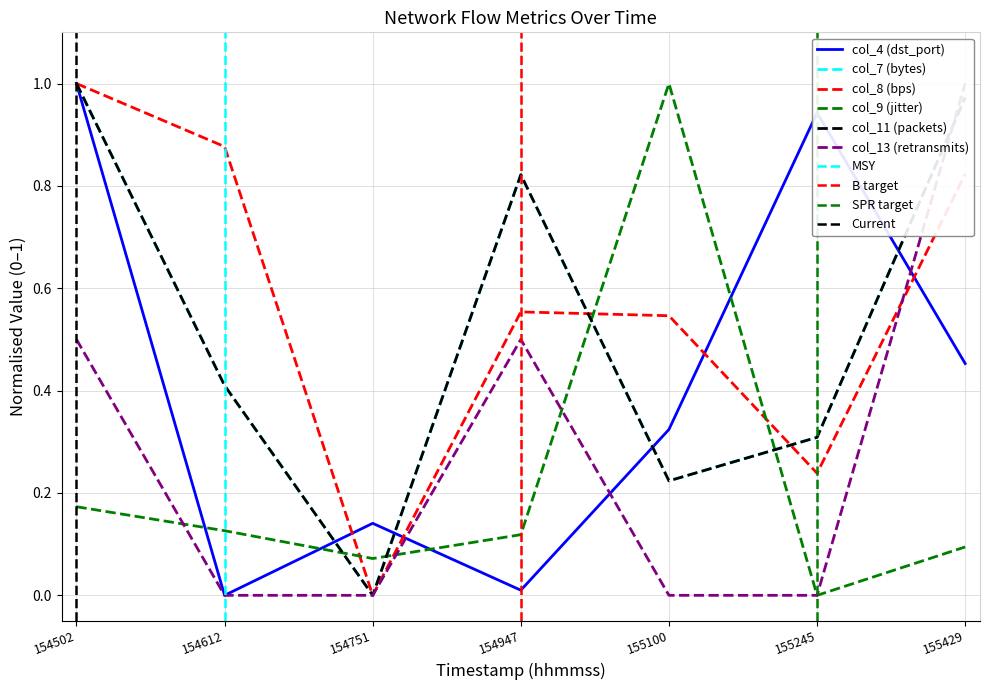

What is the average value of the col_11 (packets) series?

0.5